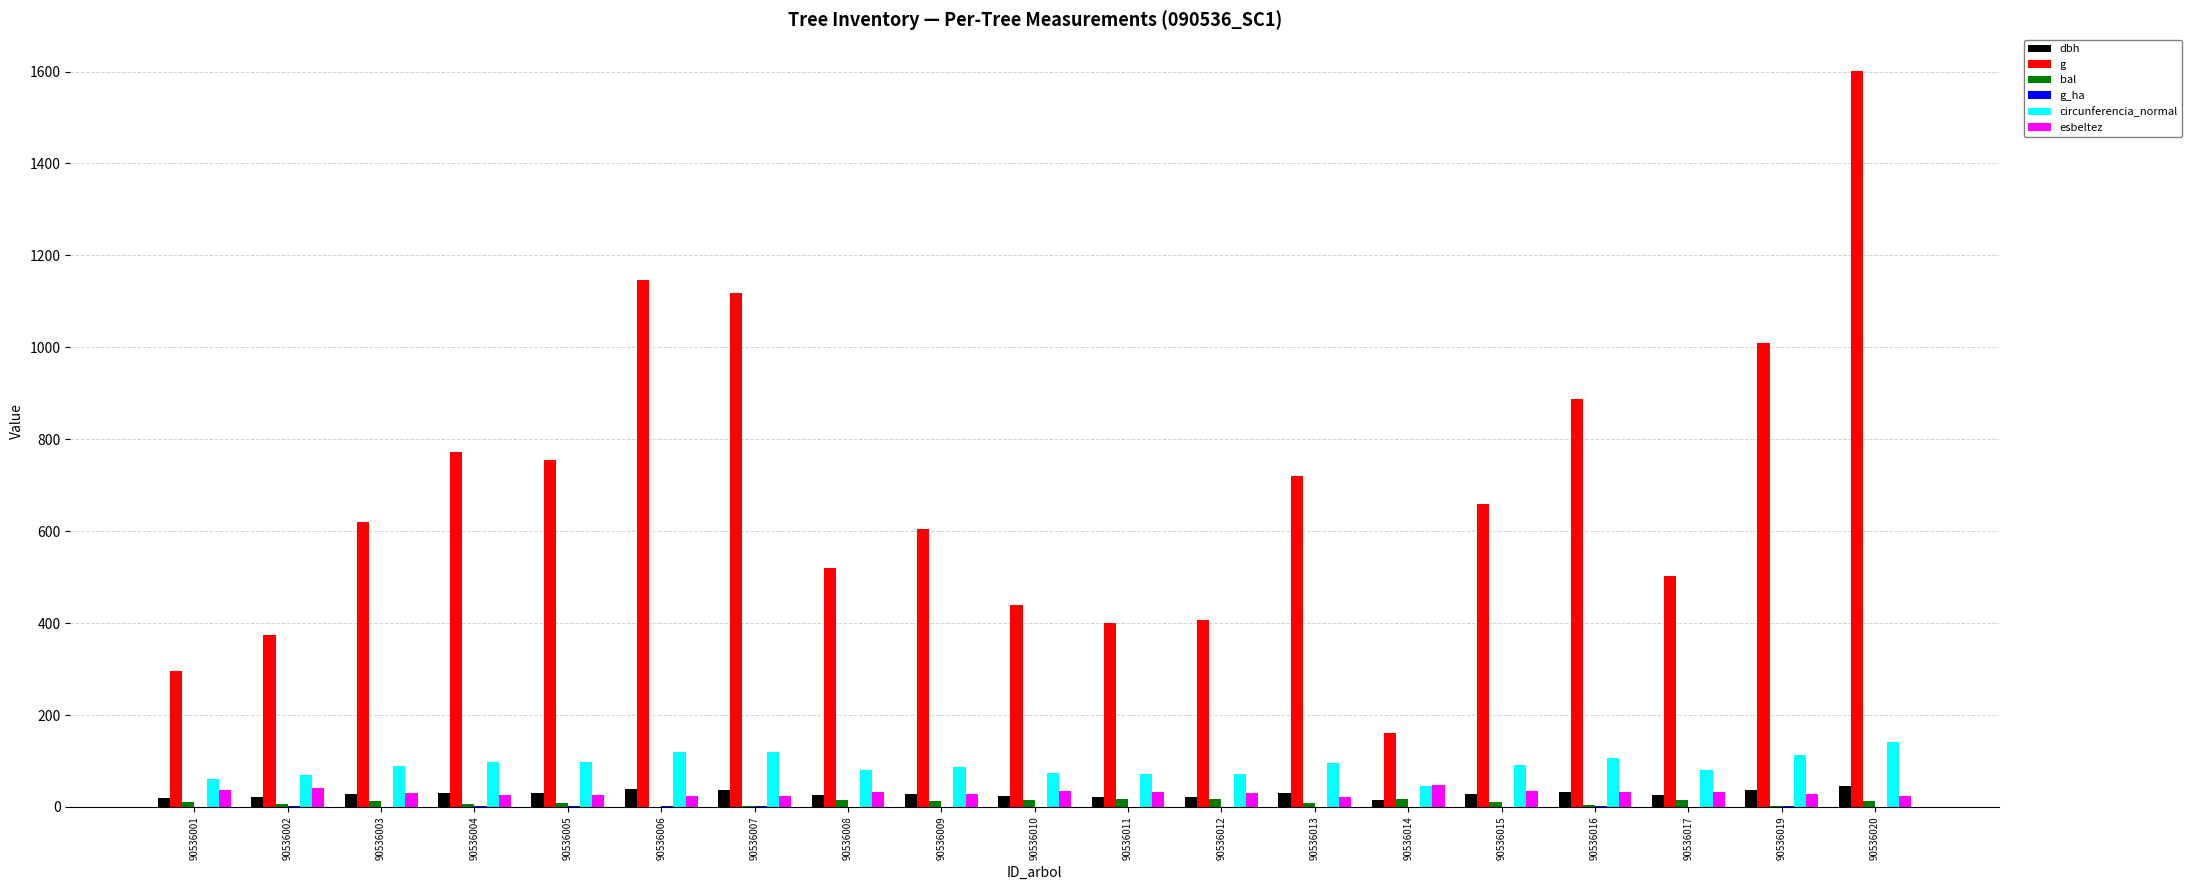

Which series has the widest spread of values?

g